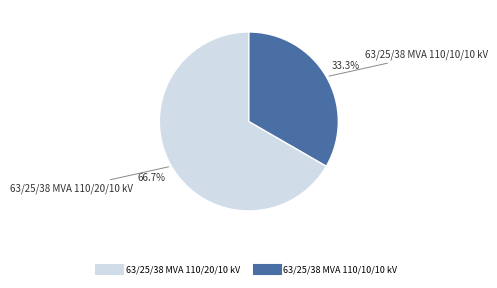

Which category has the smallest portion of the pie?

63/25/38 MVA 110/10/10 kV